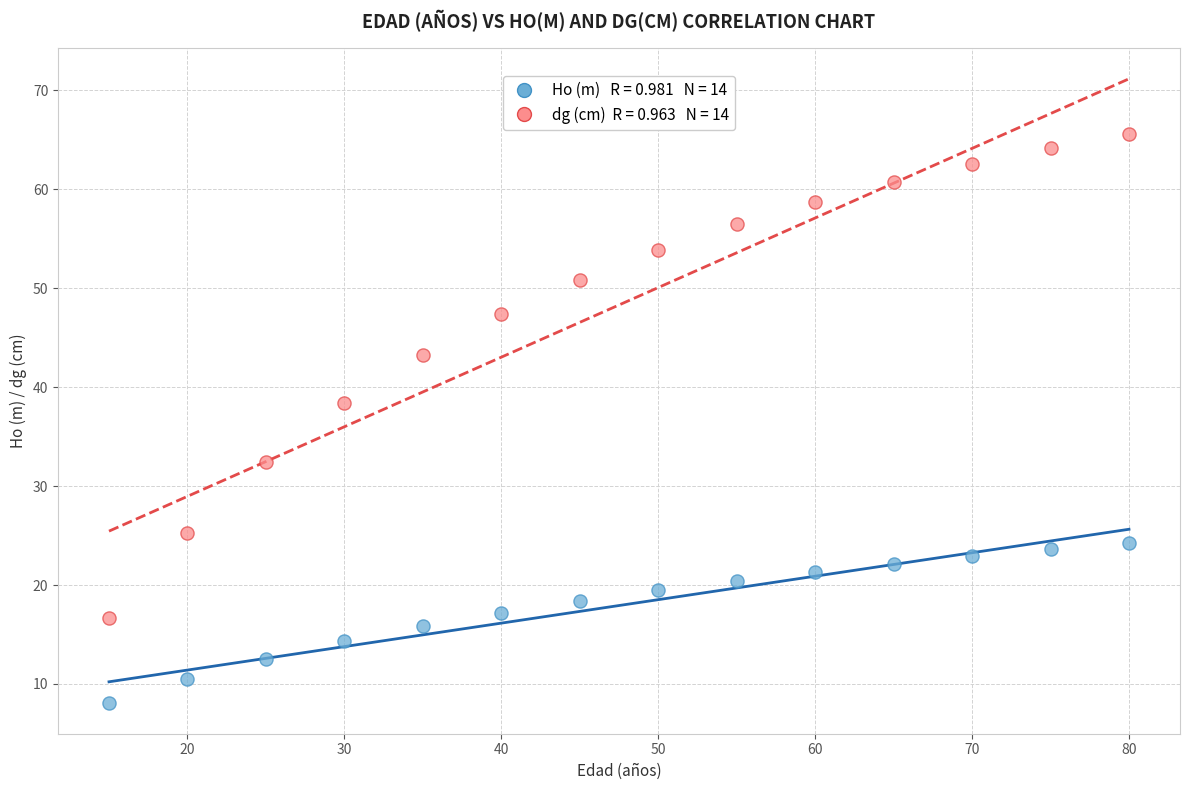

Across all series, what Y value is closest to 36?

38.4